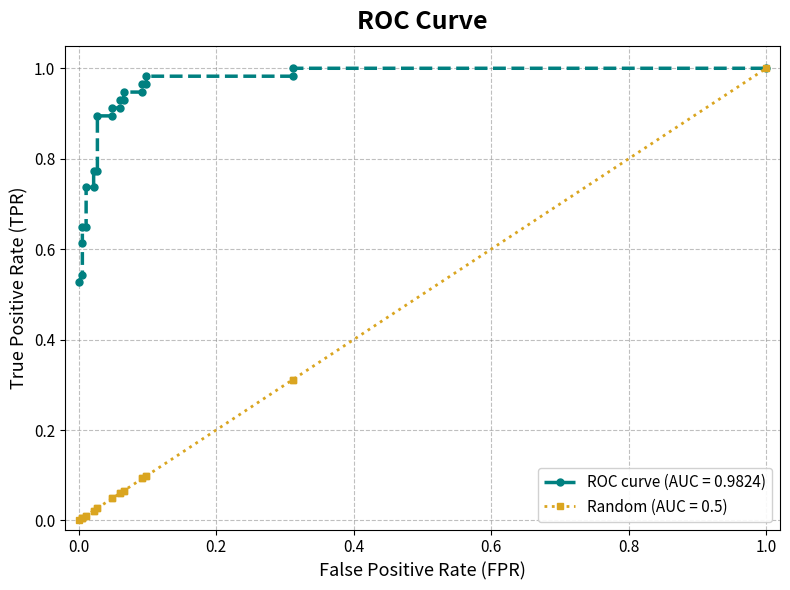

What is the difference between the second highest and minimum values in the ROC curve (AUC = 0.9824) series?

0.5